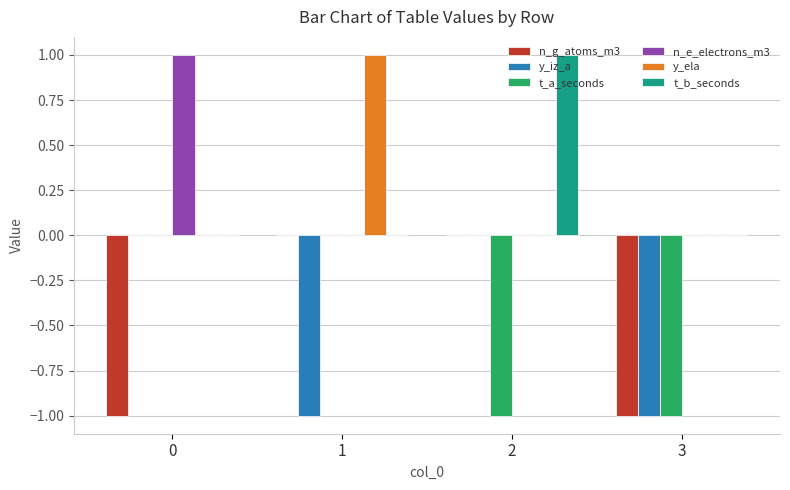

Reading left to right, extract all data points from this chart.

n_g_atoms_m3: -1	0	0	-1
y_iz_a: 0	-1	0	-1
t_a_seconds: 0	0	-1	-1
n_e_electrons_m3: 1	0	0	0
y_ela: 0	1	0	0
t_b_seconds: 0	0	1	0